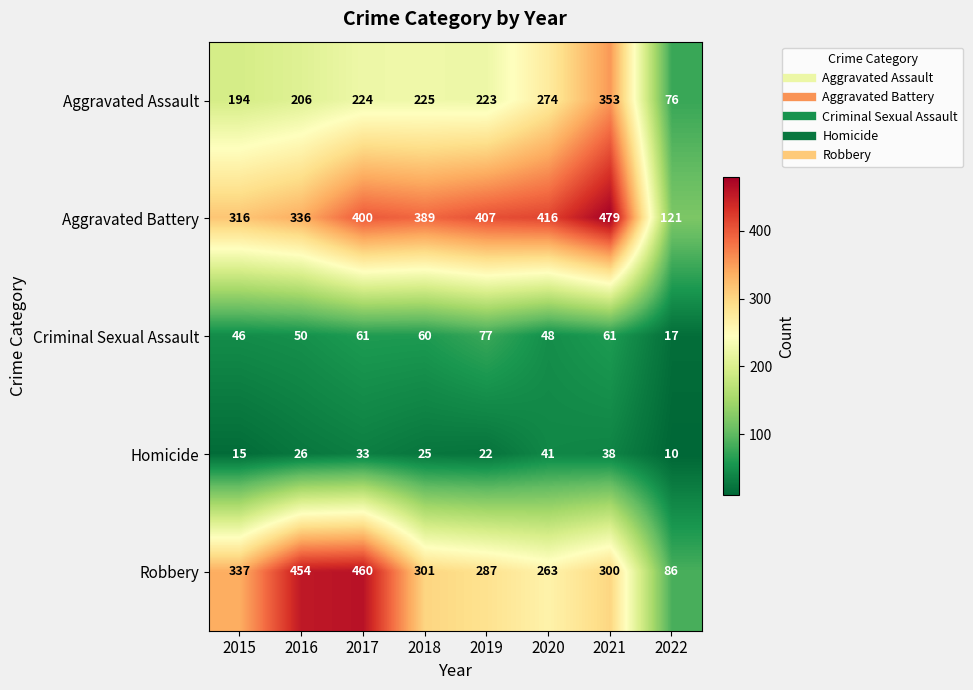

Rank the series at 2021 from lowest to highest value.

Homicide, Criminal Sexual Assault, Robbery, Aggravated Assault, Aggravated Battery